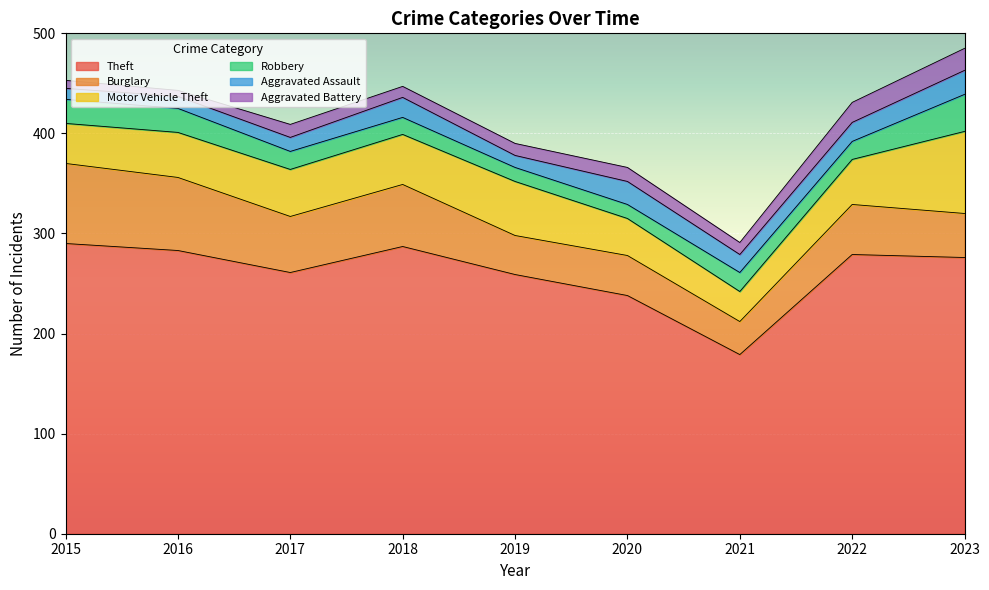

How many intersections are there between Burglary and Motor Vehicle Theft?

3